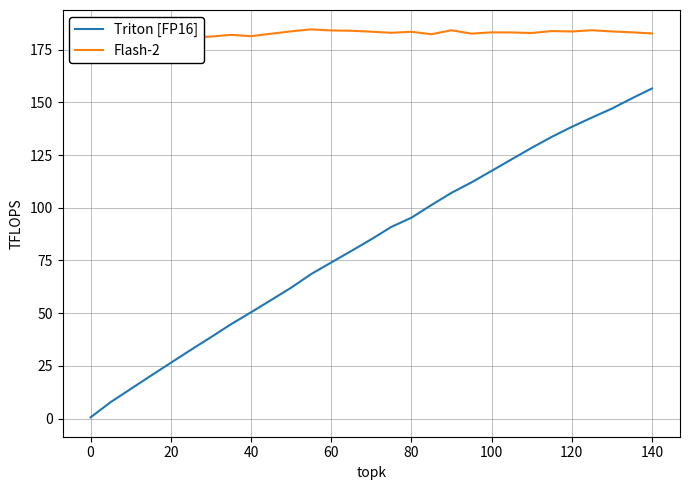

Is it true that Triton [FP16] equals 26.5 at 20?

True